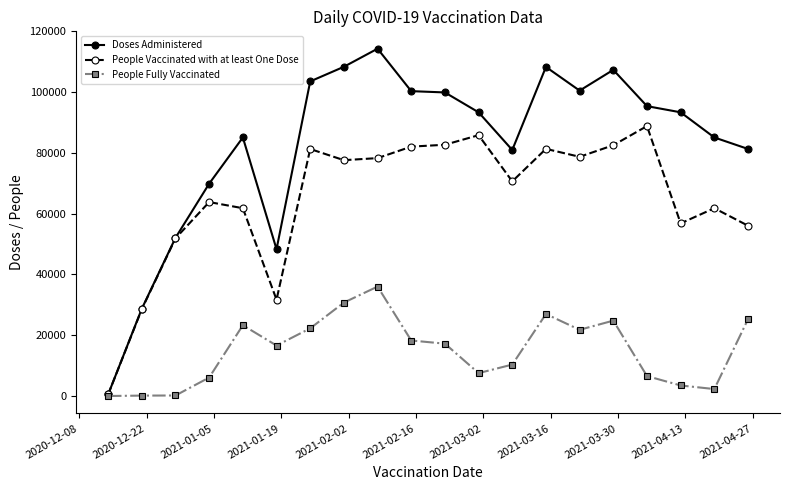

True or false: People Fully Vaccinated has more than 1 points higher than both neighbors.

True